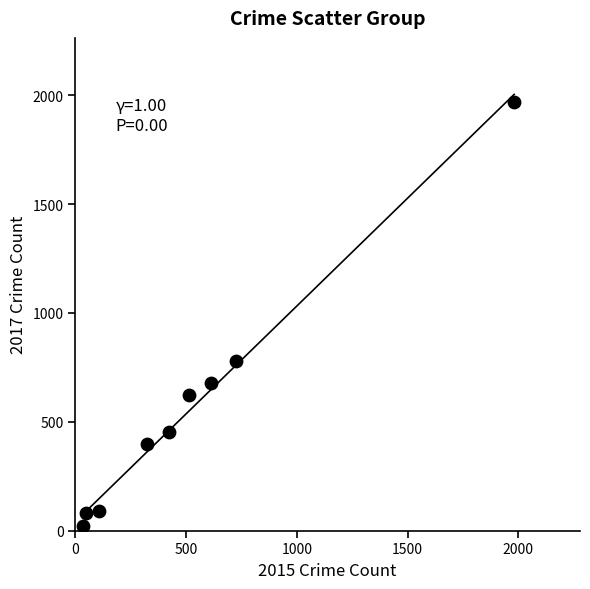

What Y value in the scatter plot is closest to 995?

780